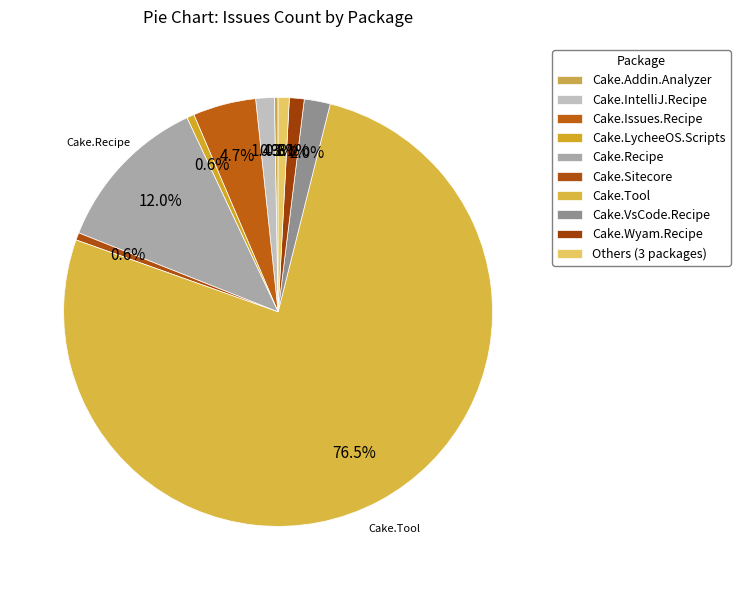

Does Cake.Tool account for over 50% of the chart?

Yes